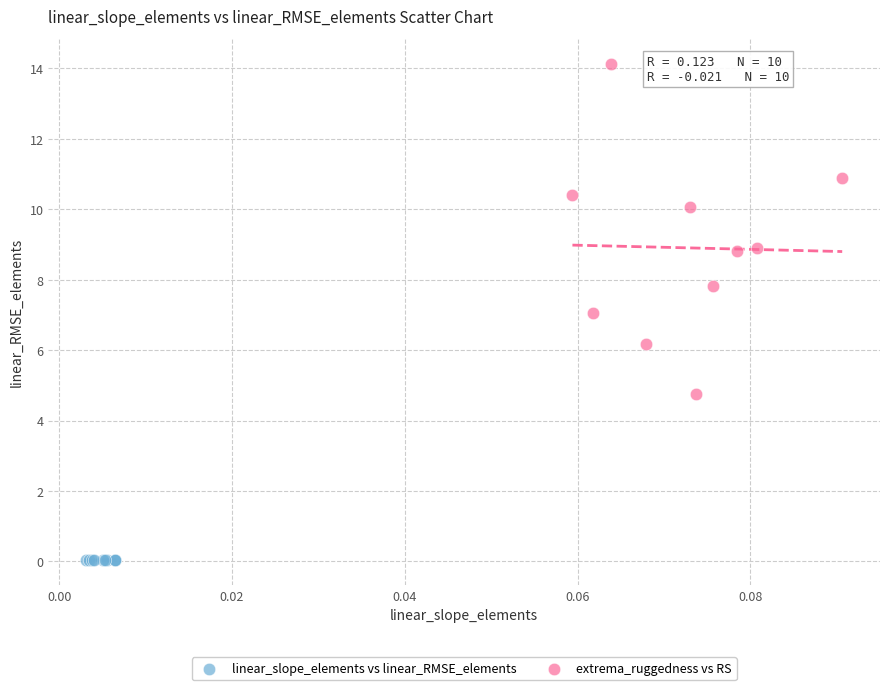

Which series reaches the maximum Y coordinate?

extrema_ruggedness vs RS